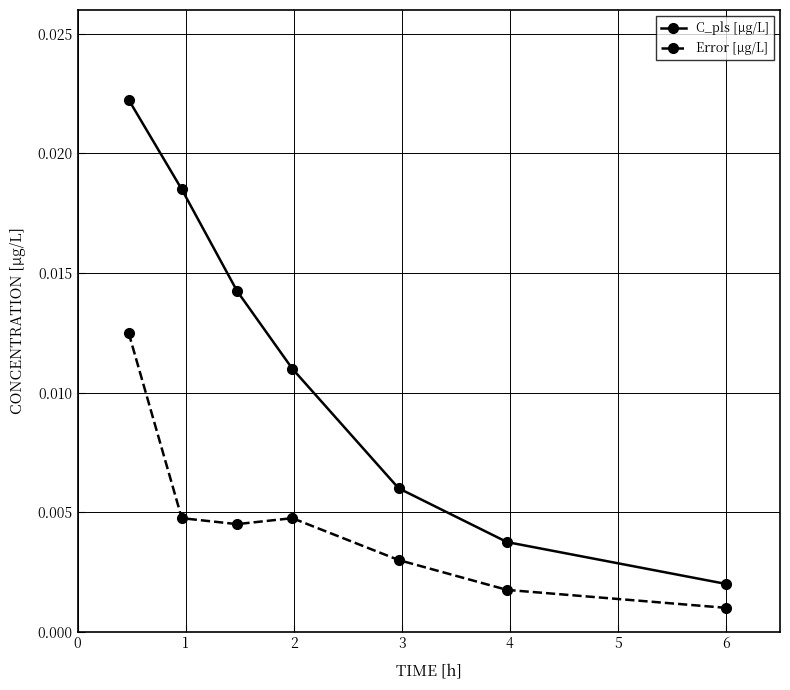

True or false: C_pls [µg/L] and Error [µg/L] cross at least once.

False